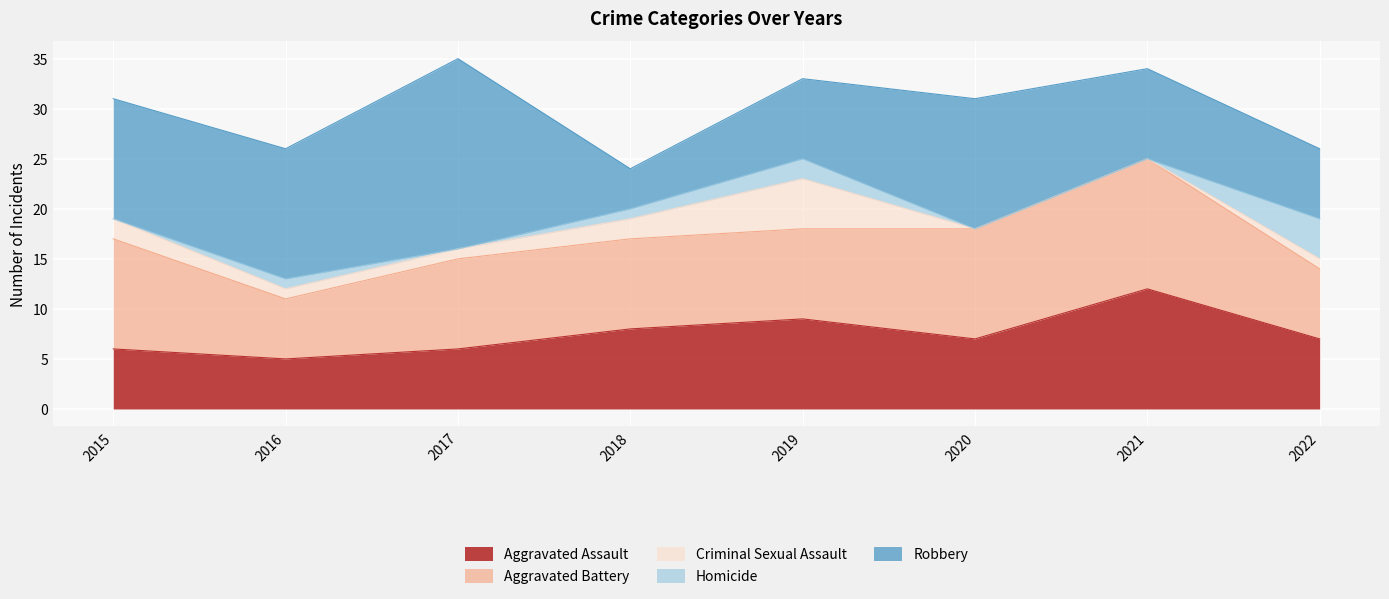

List the series in order of their peak value, highest first.

Robbery, Aggravated Battery, Aggravated Assault, Criminal Sexual Assault, Homicide